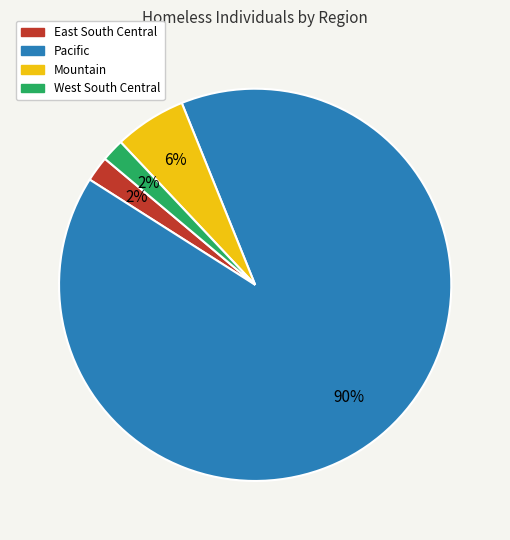

To the nearest percent, what is the difference between the East South Central and Mountain slice percentages?

4%